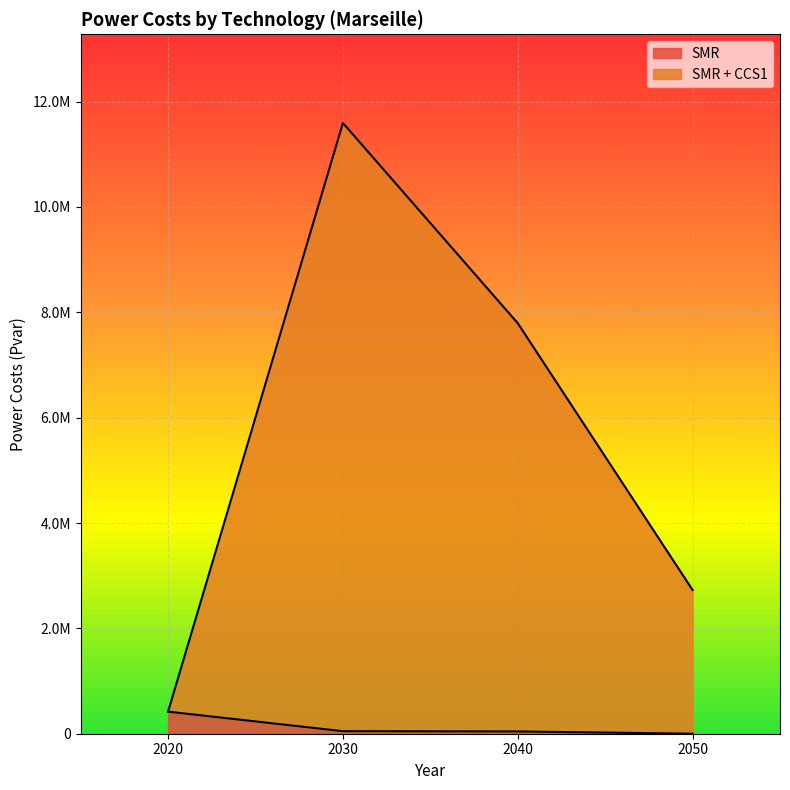

What is the maximum value shown in the chart?

11593590.1